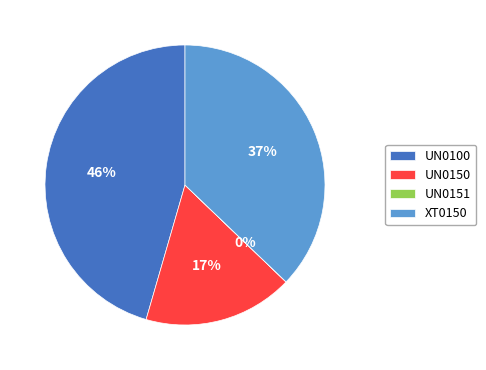

True or false: XT0150 accounts for 37% of the total.

True